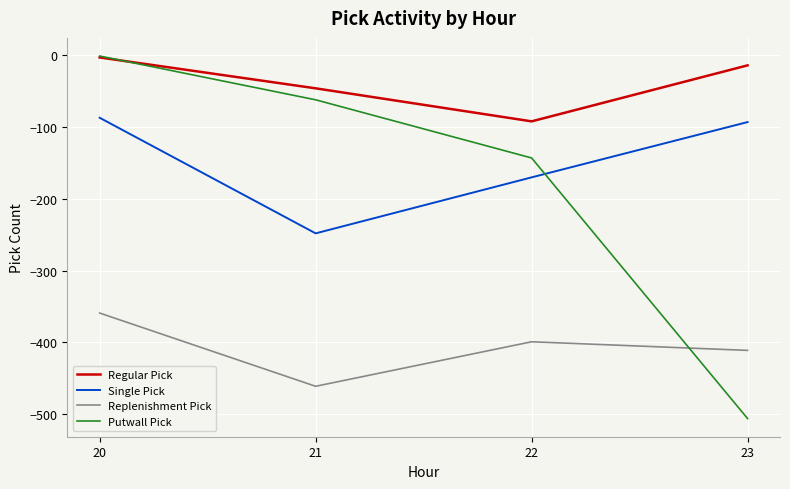

Which series has the largest range (max minus min)?

Putwall Pick